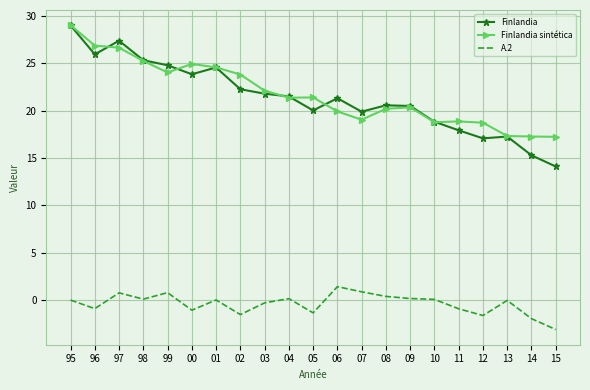

What position from the right is 04?

12